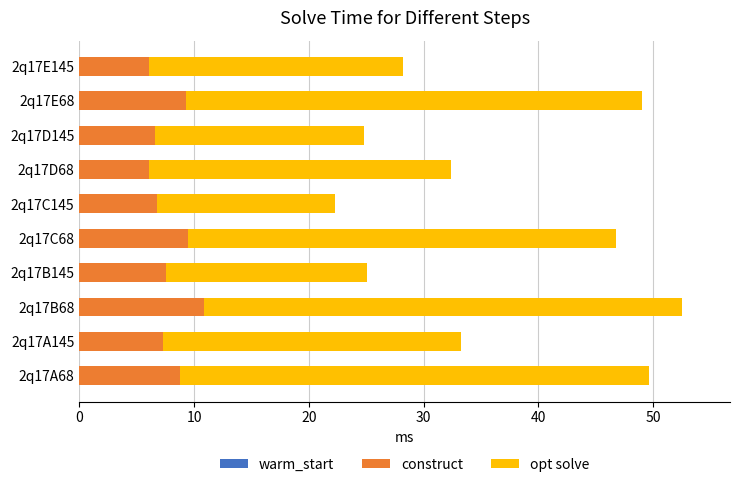

How many data points in construct are above 7?

6